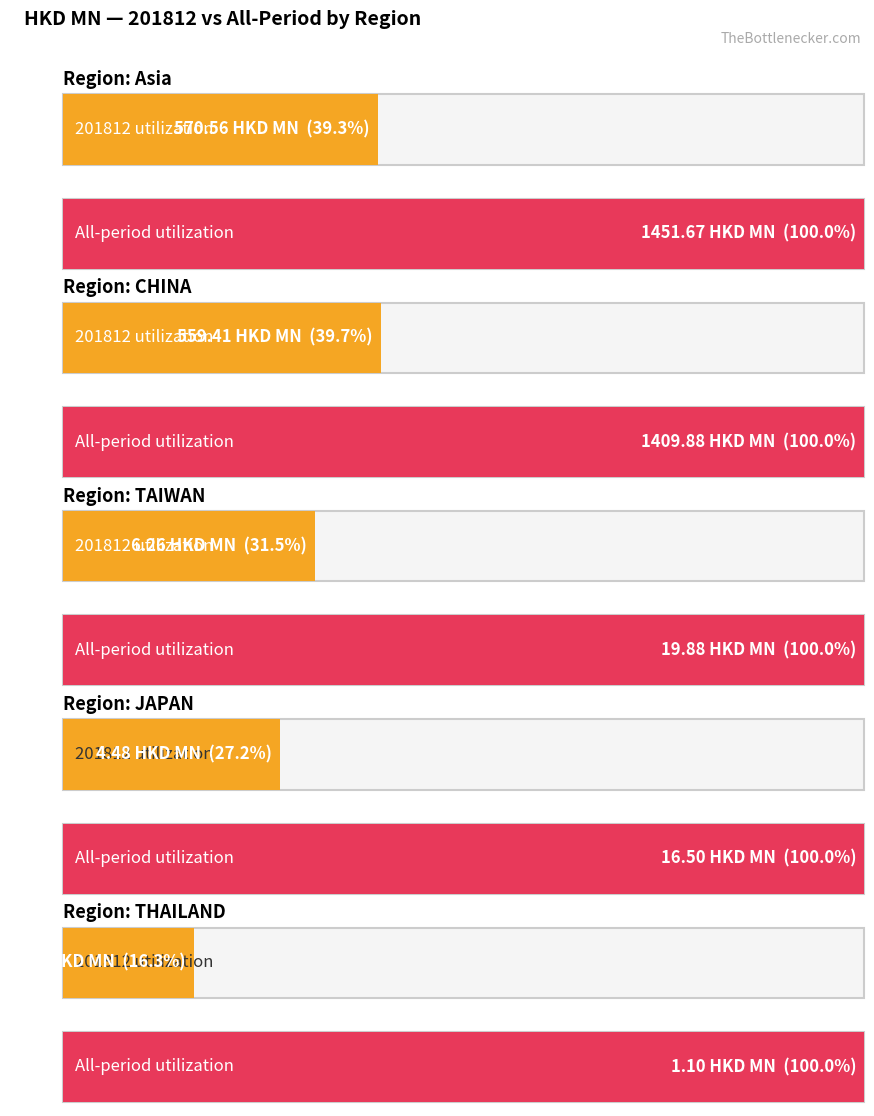

The value of All at JAPAN is 6.9. True or false?

False